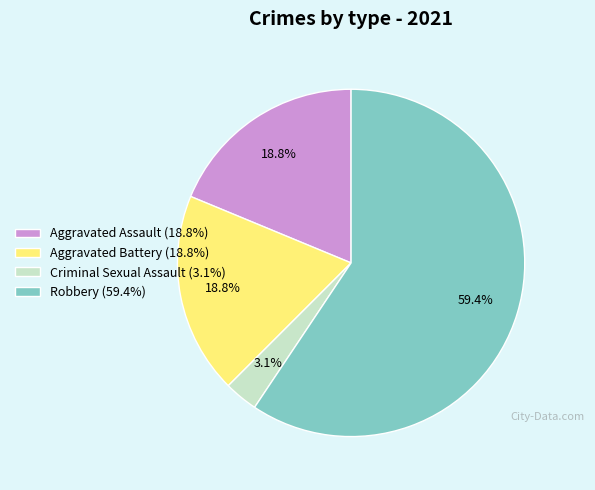

Which slice is the smallest?

Criminal Sexual Assault (3.1%)